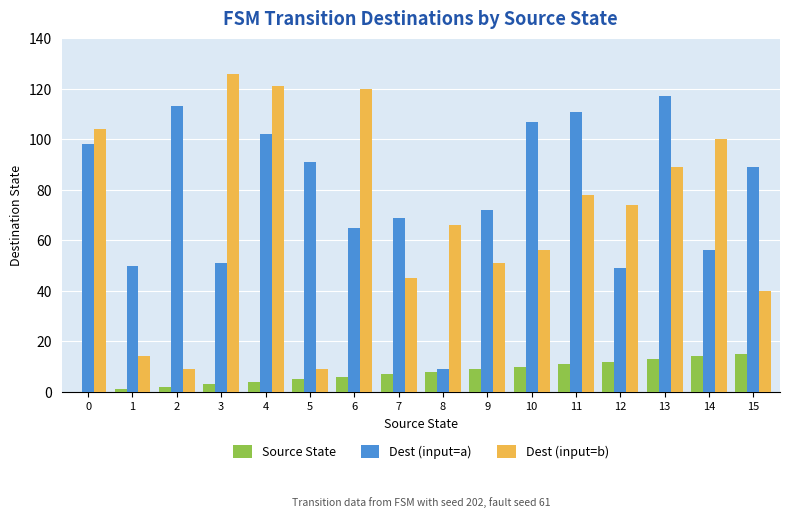

At which label is Dest (input=b) closest to 67?

8